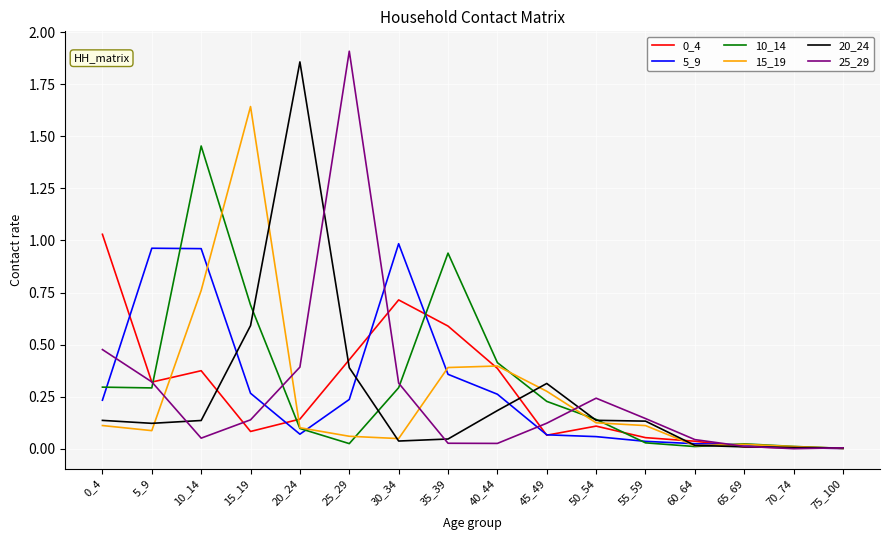

True or false: 5_9 has a value of 0.2 at 0_4.

True